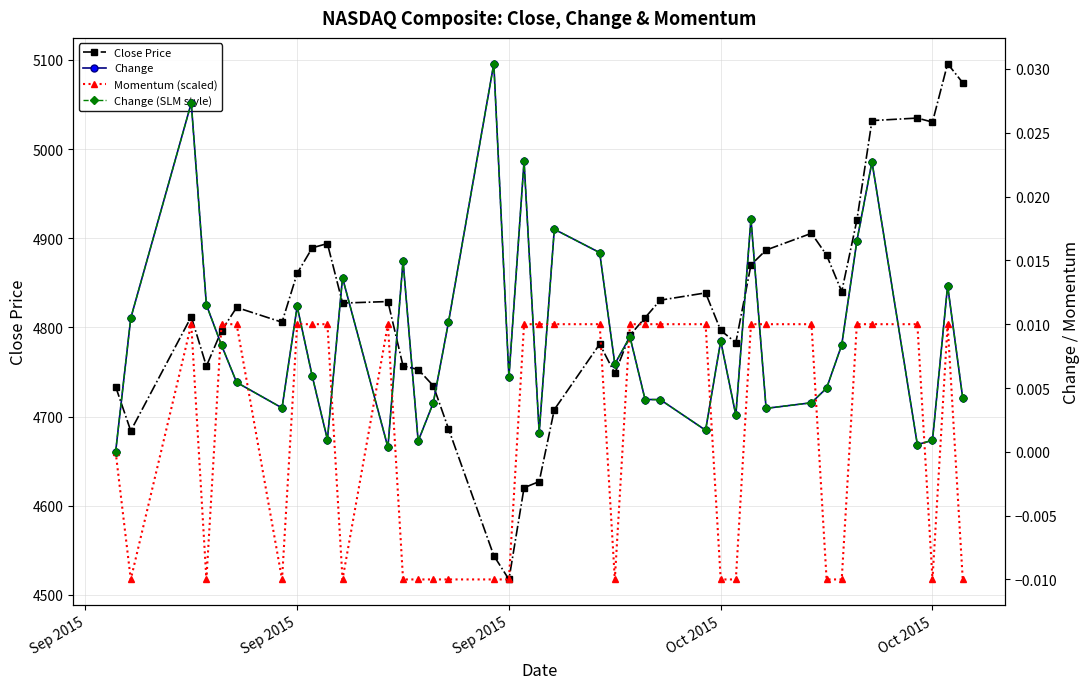

Where is the first local maximum for Change?

Sep 2015